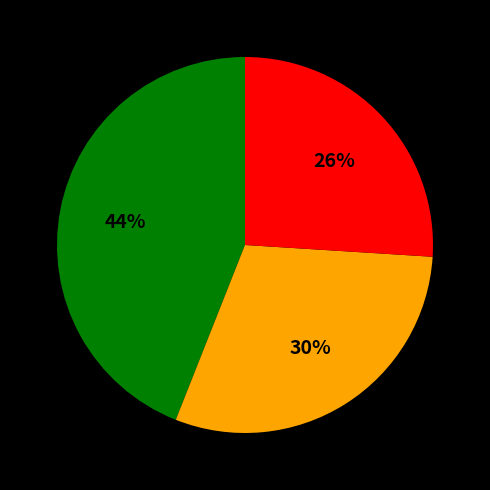

Is there any slice that represents more than half of the pie?

No